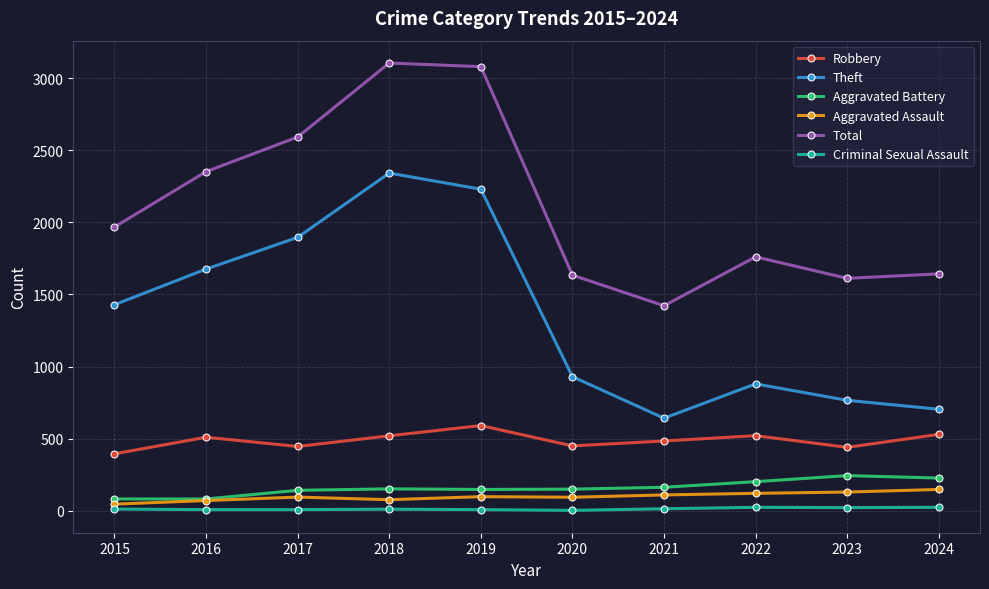

Which series has the largest total across all categories?

Total